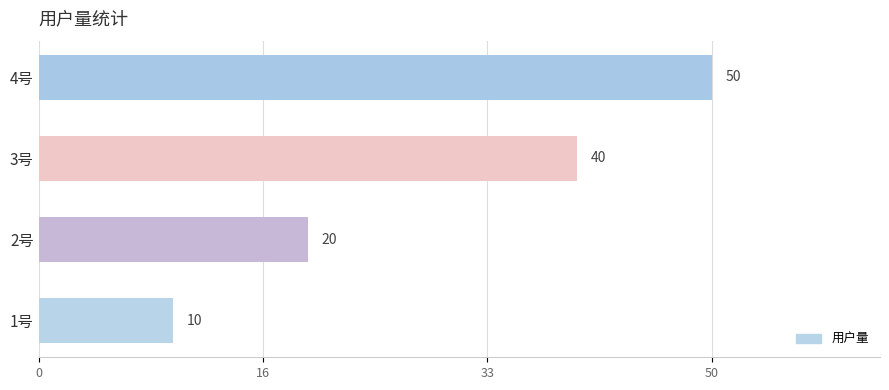

How many series are shown in this chart?

1